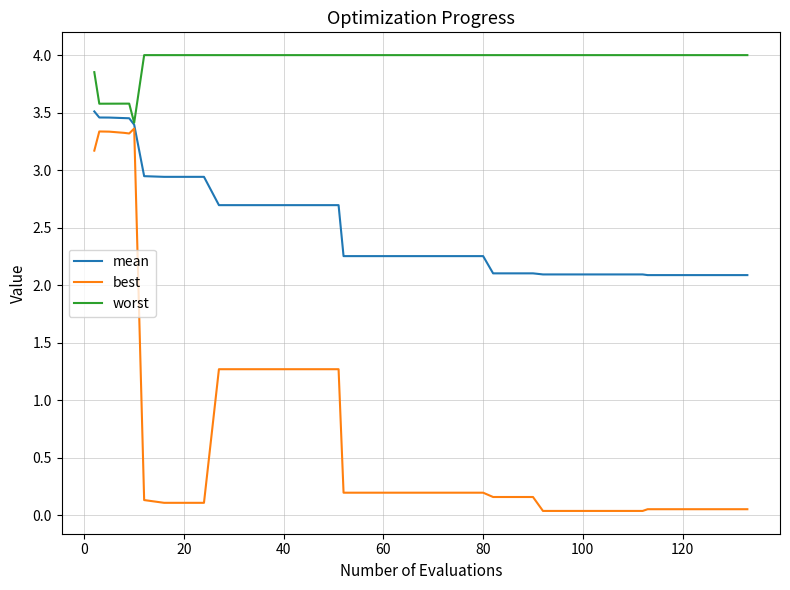

Which series has the widest spread of values?

best